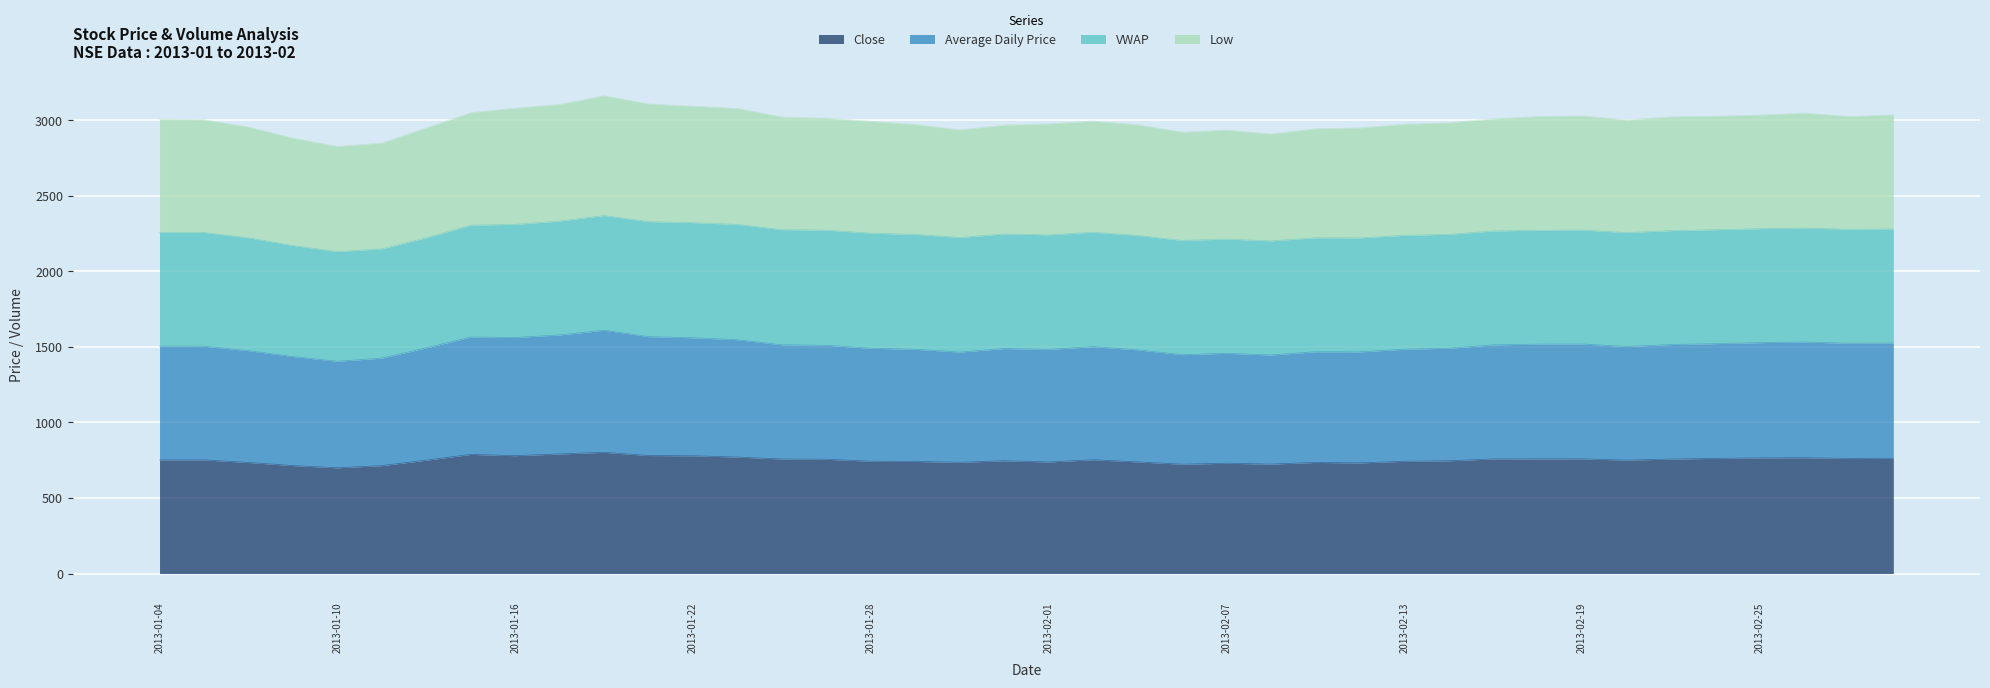

What is the maximum value for Close?

802.2